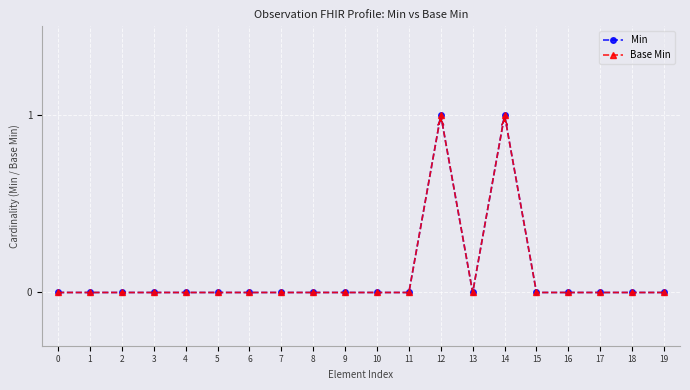

What is the difference between the maximum and minimum values in the Base Min series?

1